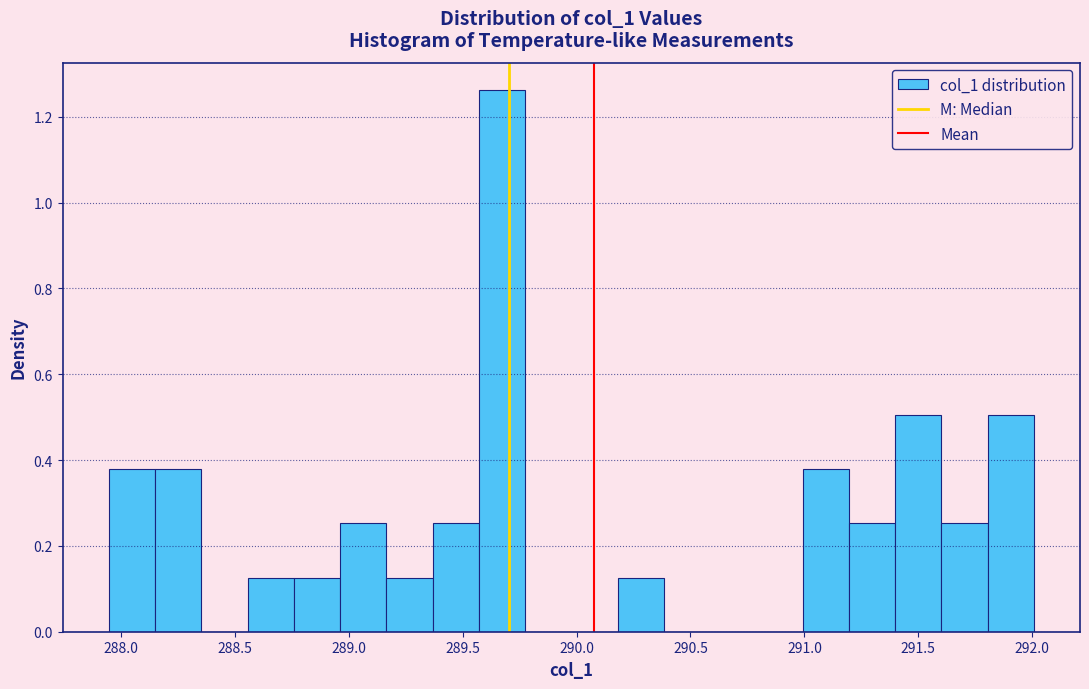

How tall is the bar that spans 288.55 to 288.75 on the x-axis? Neither the bar edges nor the heights are printed on the chart, so give them approximately, as read against the axes.

0.12